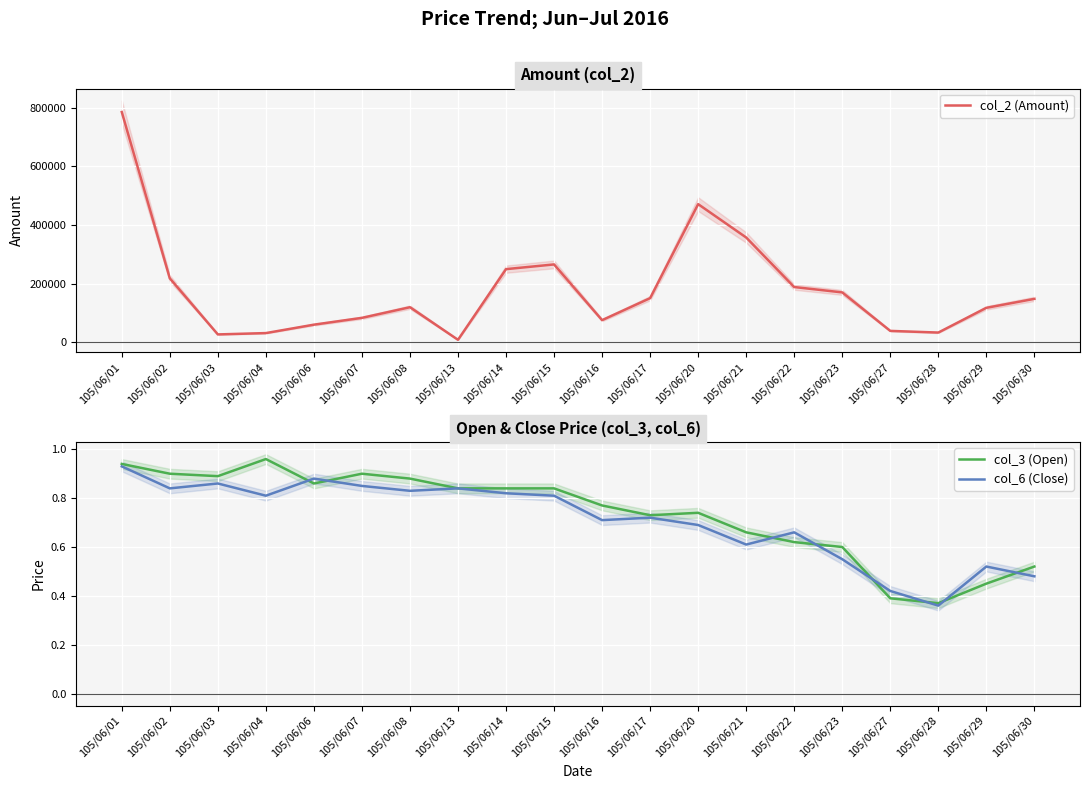

At which category does col_2 (Amount) reach its first local valley?

105/06/03